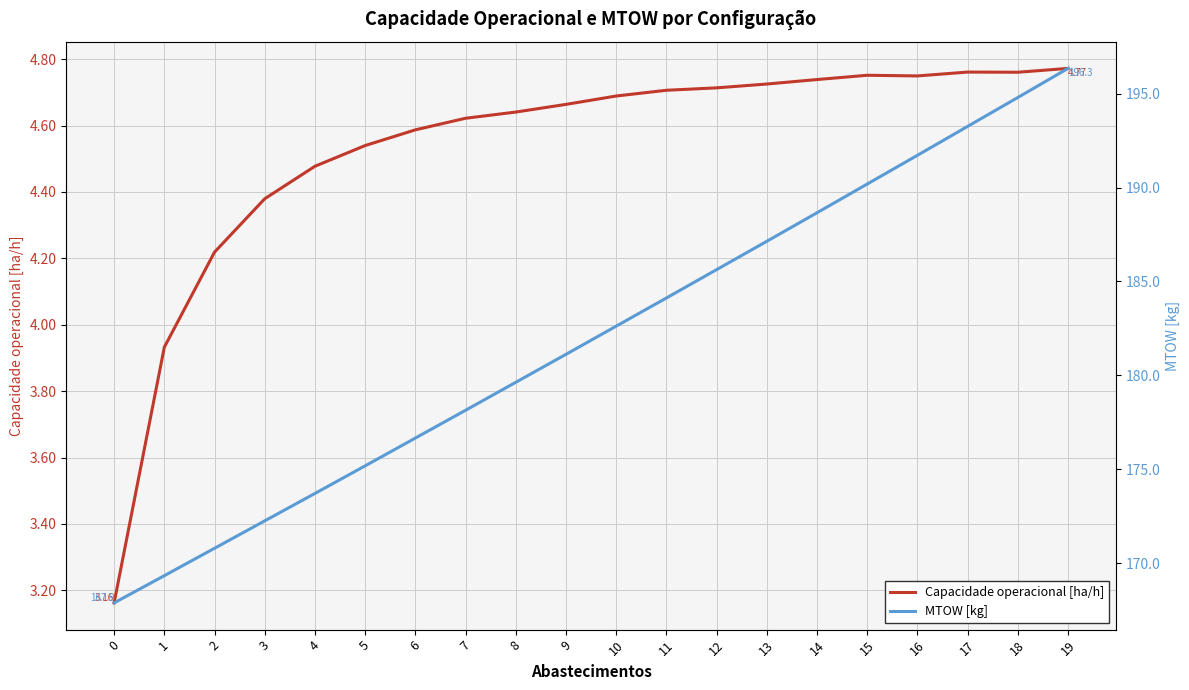

What is the spread (max minus min) of values at 5?

170.6